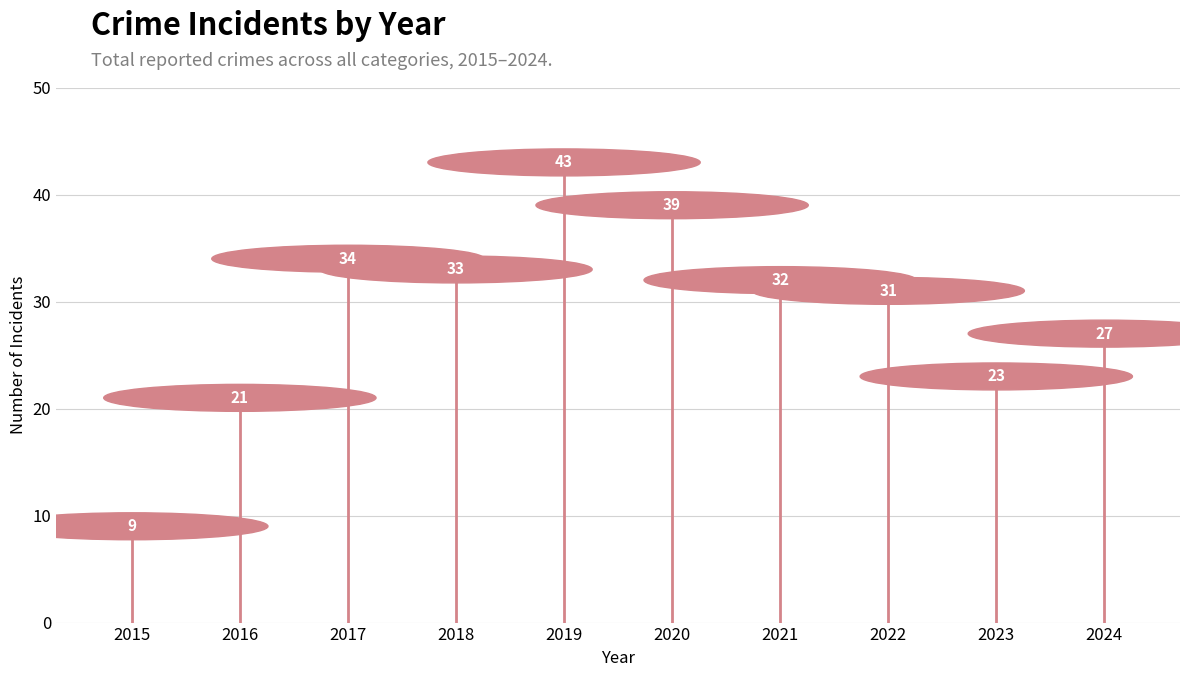

What is the value of the 1st point from the left?

9